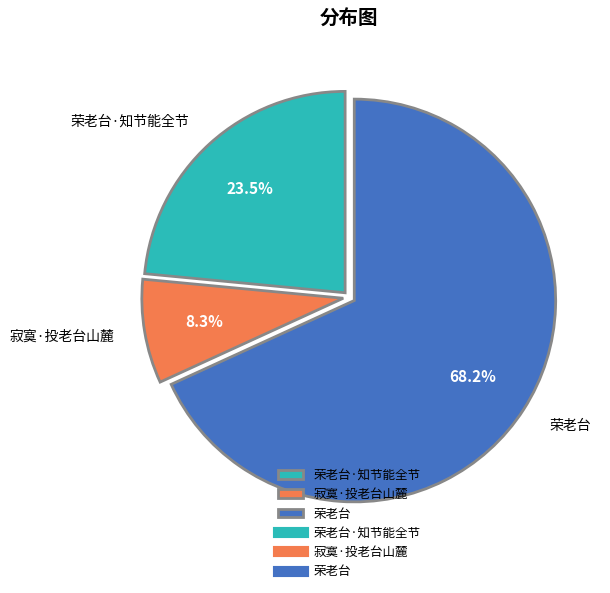

Rank the categories by value from highest to lowest.

荣老台, 荣老台·知节能全节, 寂寞·投老台山麓